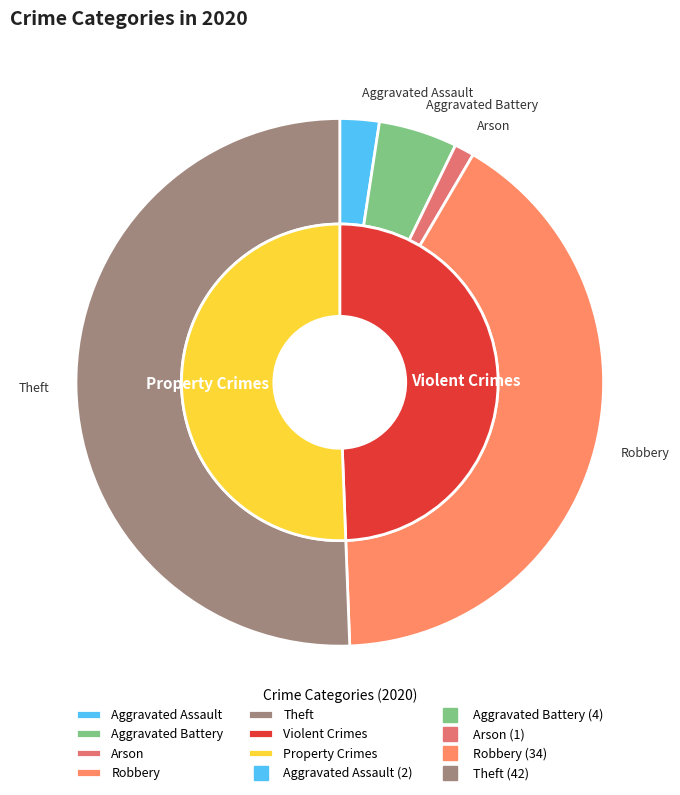

How many slices are in this pie chart?

7